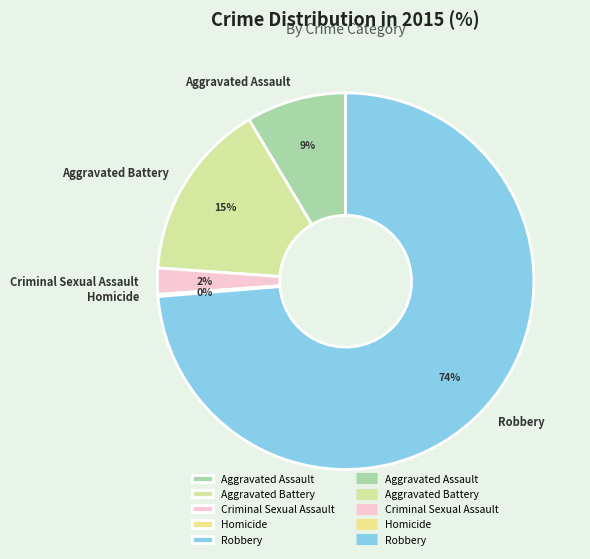

Is there a majority slice in this chart?

Yes